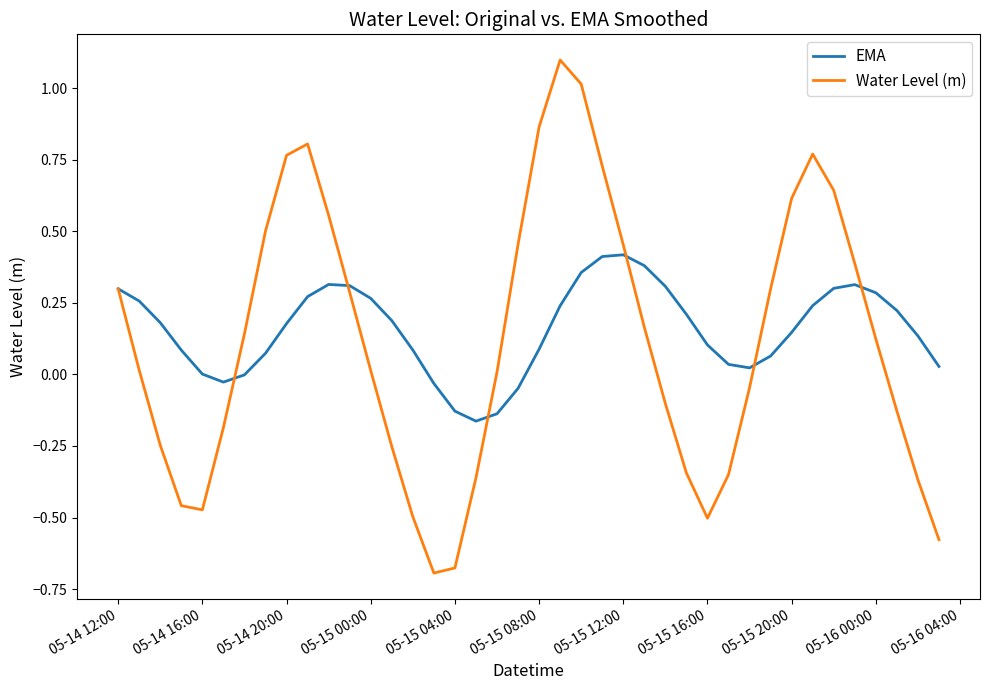

What is the greatest value displayed?

1.1